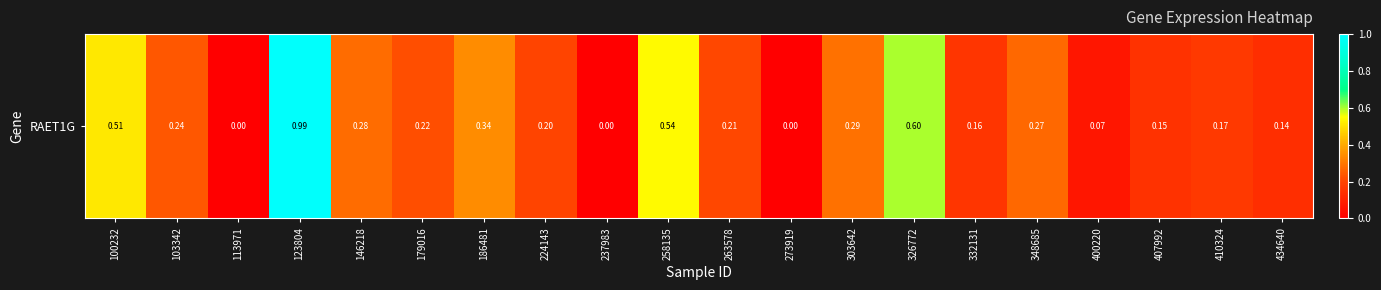

How many values are above zero?

17